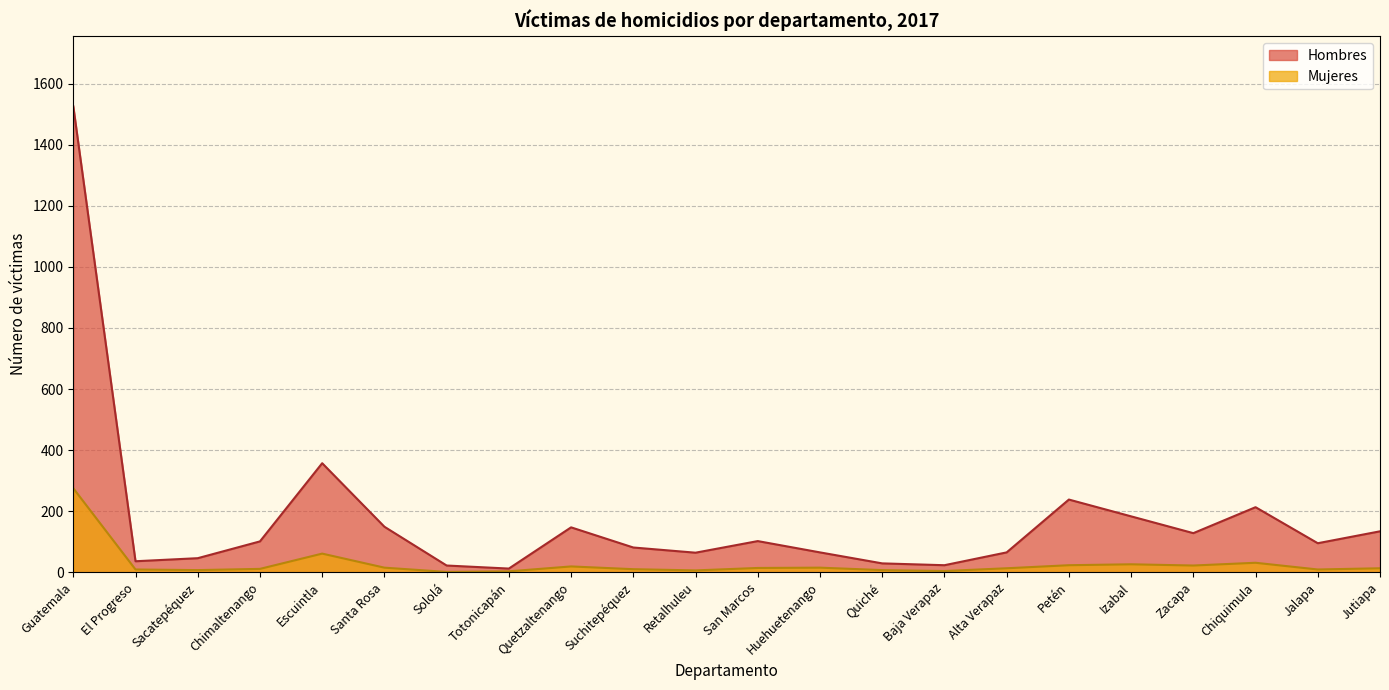

What is the approximate value of Hombres at El Progreso?

36